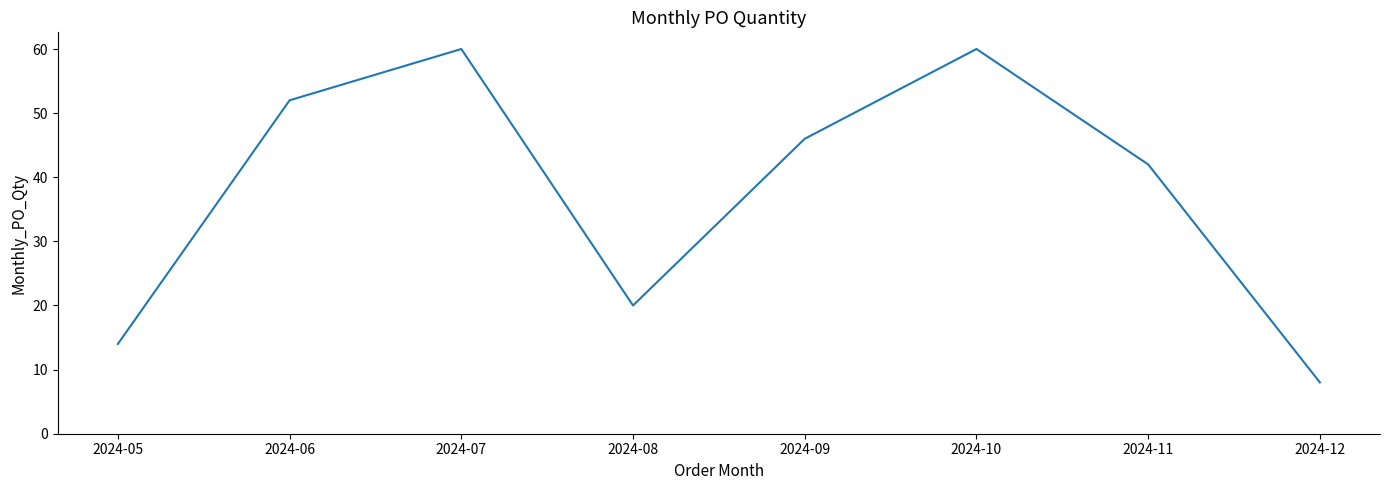

Count the number of categories in the chart.

8